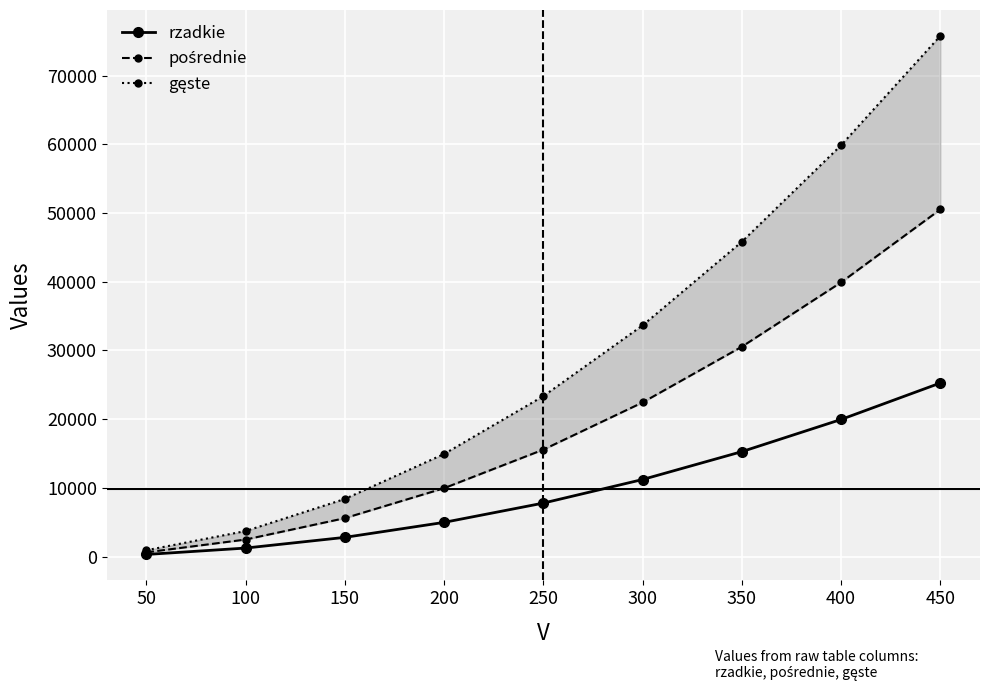

At how many categories does at least one series exceed 48957?

2